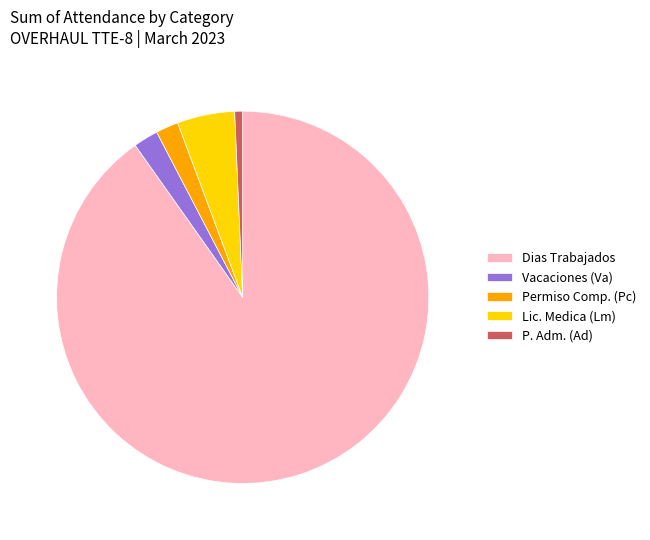

Which category has the biggest portion of the pie?

Dias Trabajados